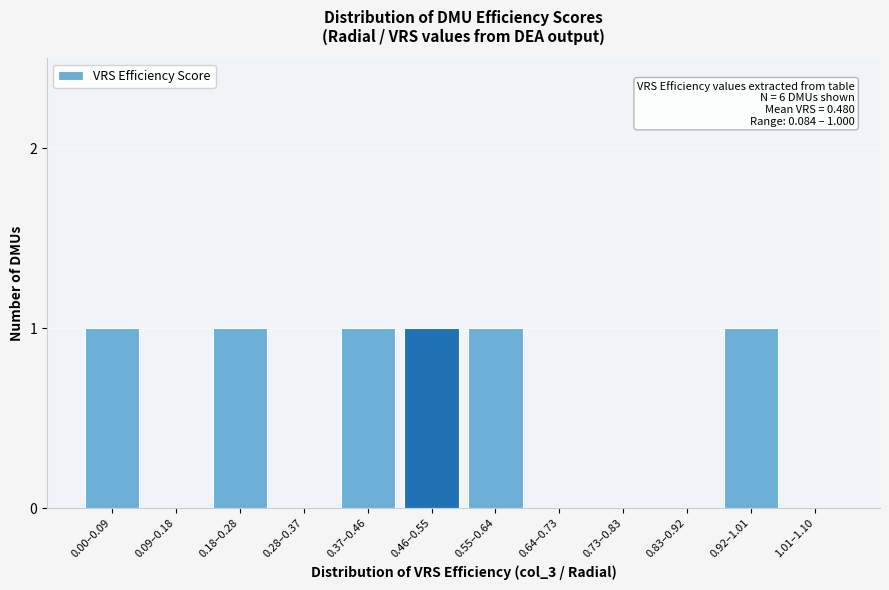

Reading right to left, extract all data points from this chart.

1.01–1.10=0	0.92–1.01=1	0.83–0.92=0	0.73–0.83=0	0.64–0.73=0	0.55–0.64=1	0.46–0.55=1	0.37–0.46=1	0.28–0.37=0	0.18–0.28=1	0.09–0.18=0	0.00–0.09=1